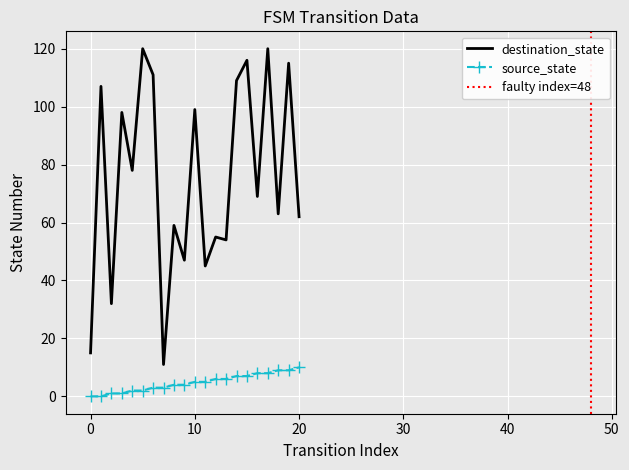

What is the maximum value shown in the chart?

120